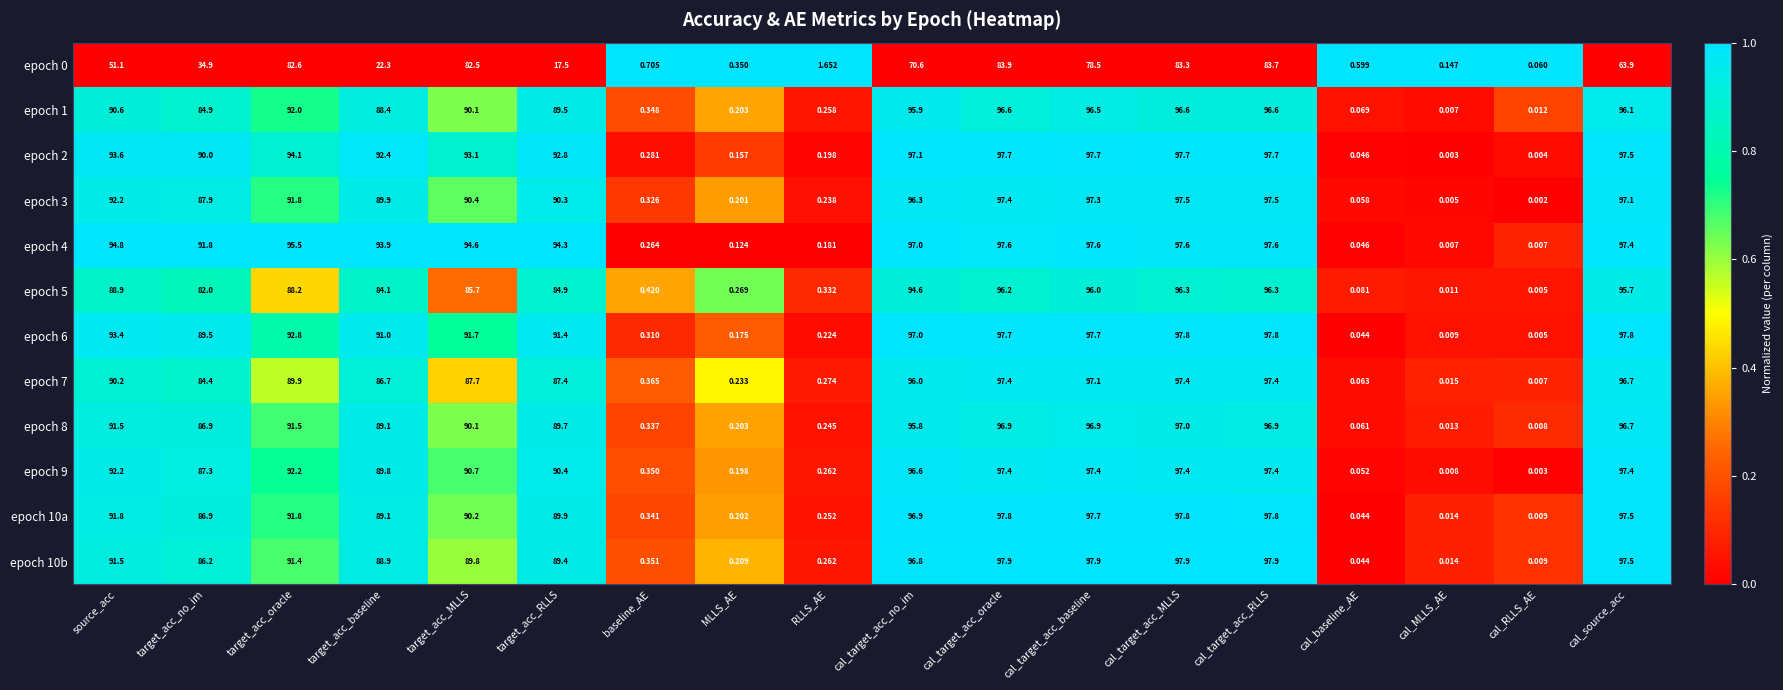

At which category is the sum across all series the highest?

cal_target_acc_RLLS